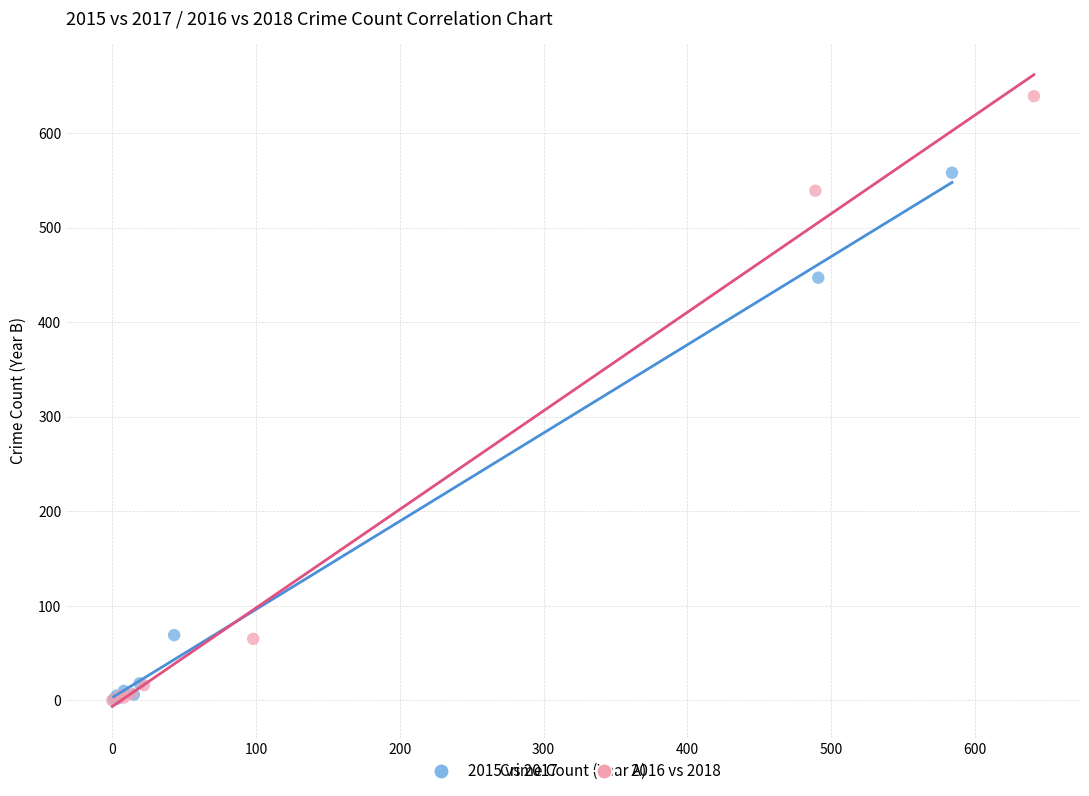

What are all the series names shown in the legend?

2015 vs 2017, 2016 vs 2018